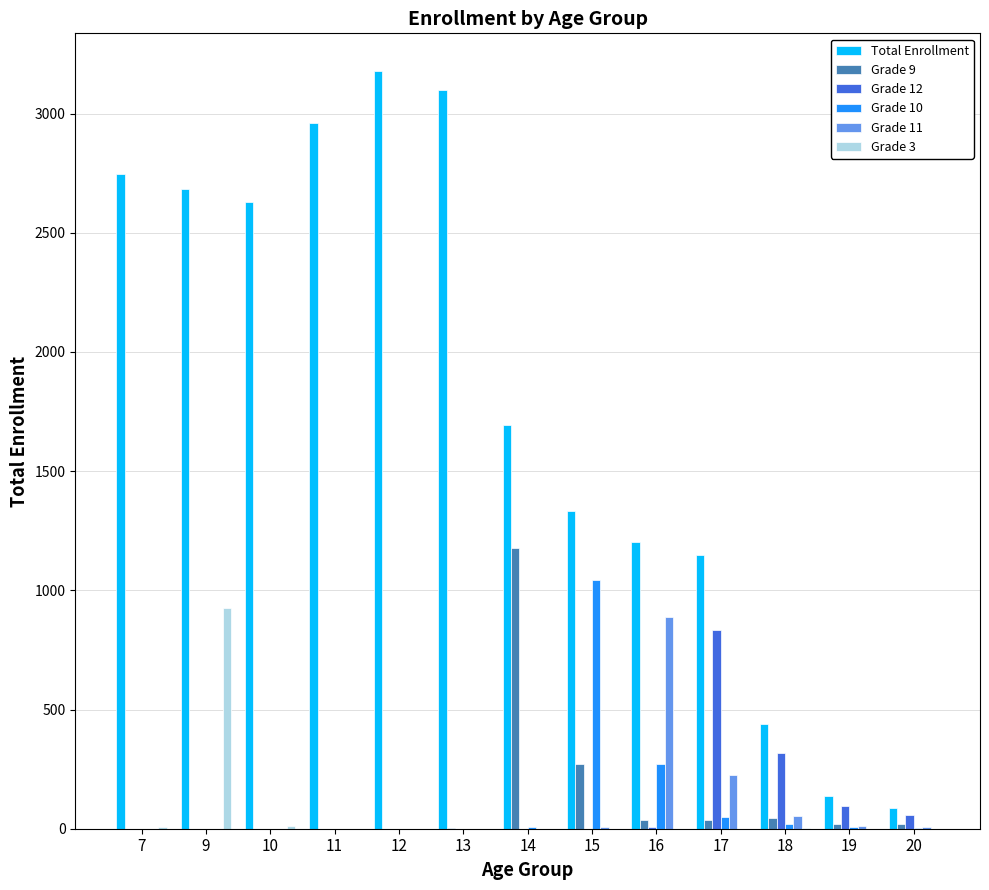

Are the bars grouped side by side (vs. stacked)?

Yes